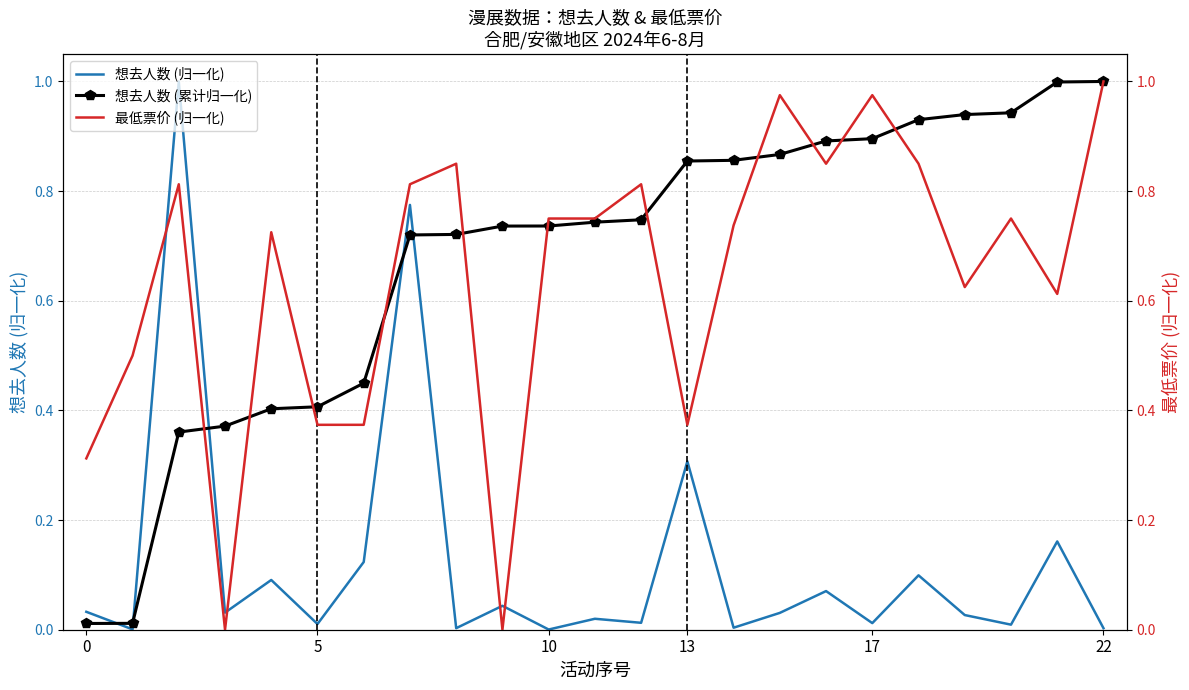

How many lines are shown in the chart?

3